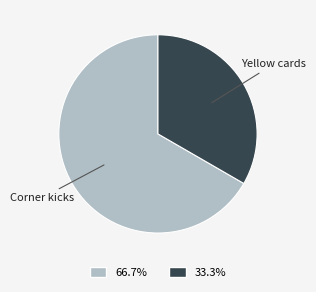

Does any single category account for the majority?

Yes